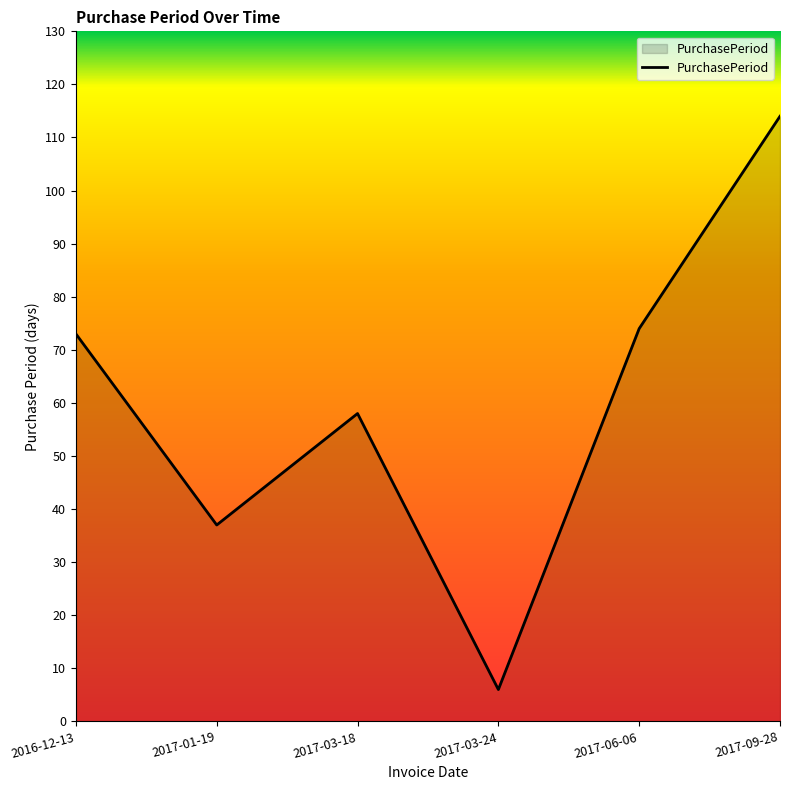

Reading right to left, extract all data points from this chart.

2017-09-28=114	2017-06-06=74	2017-03-24=6	2017-03-18=58	2017-01-19=37	2016-12-13=73